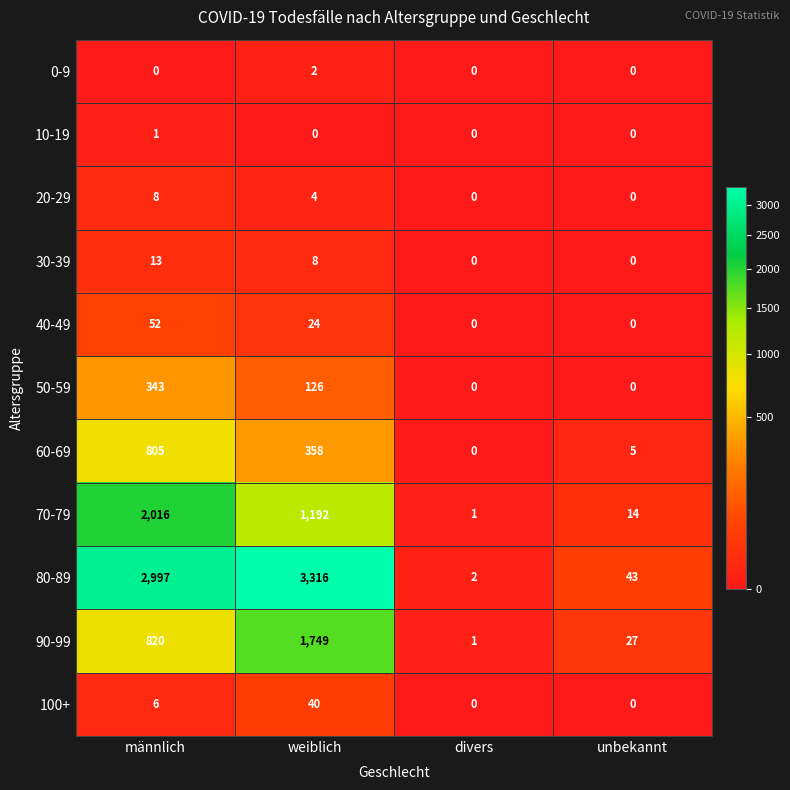

At how many categories does at least one series exceed 76?

2